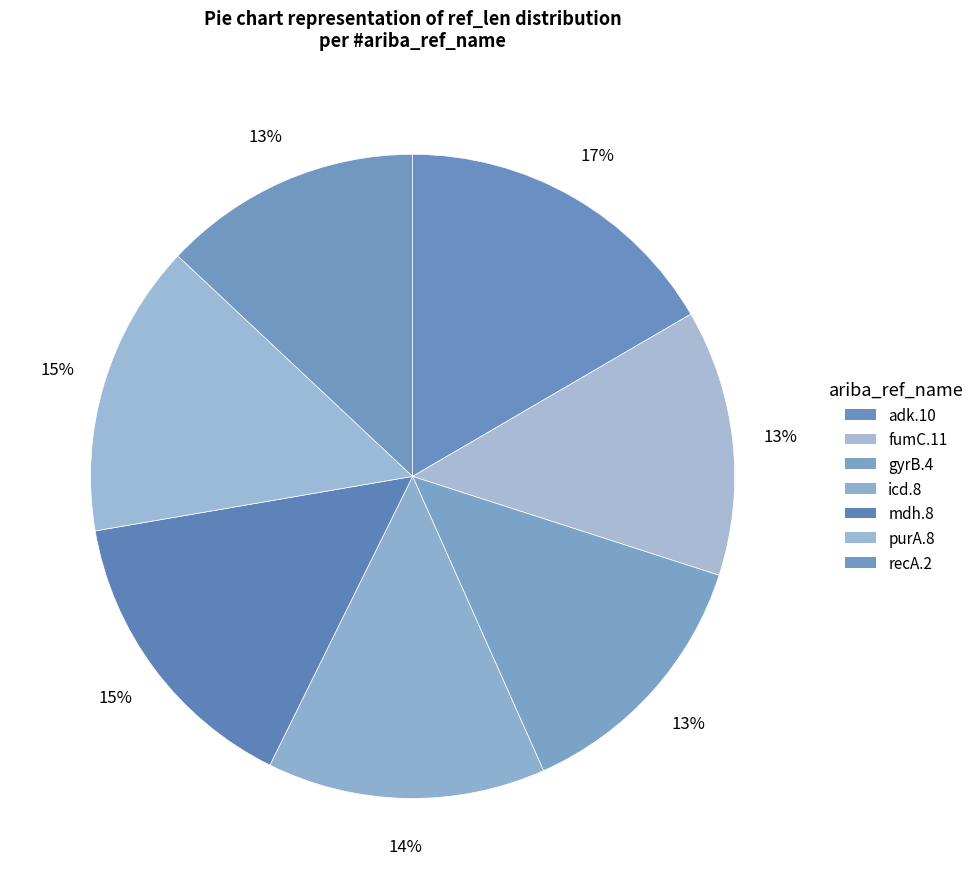

Rank the categories by value from highest to lowest.

adk.10, mdh.8, purA.8, icd.8, fumC.11, gyrB.4, recA.2